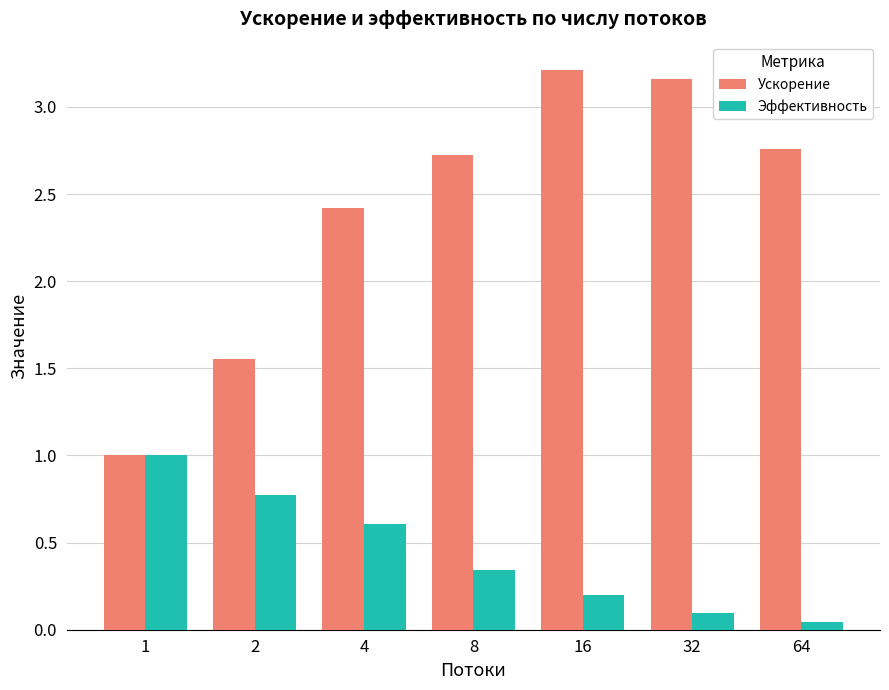

What are all the series names shown in the legend?

Ускорение, Эффективность